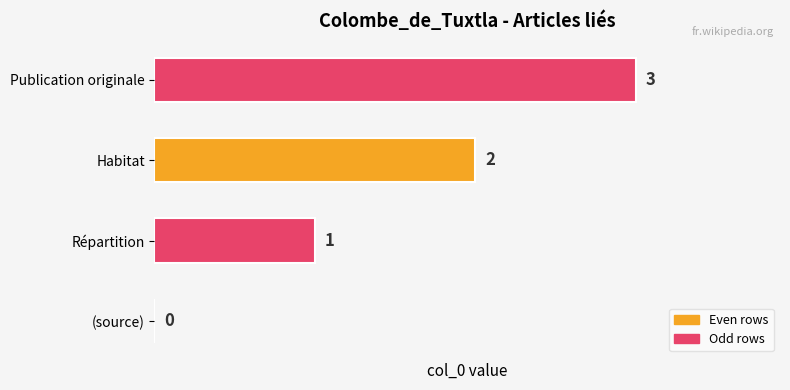

What is the sum of all values?

6